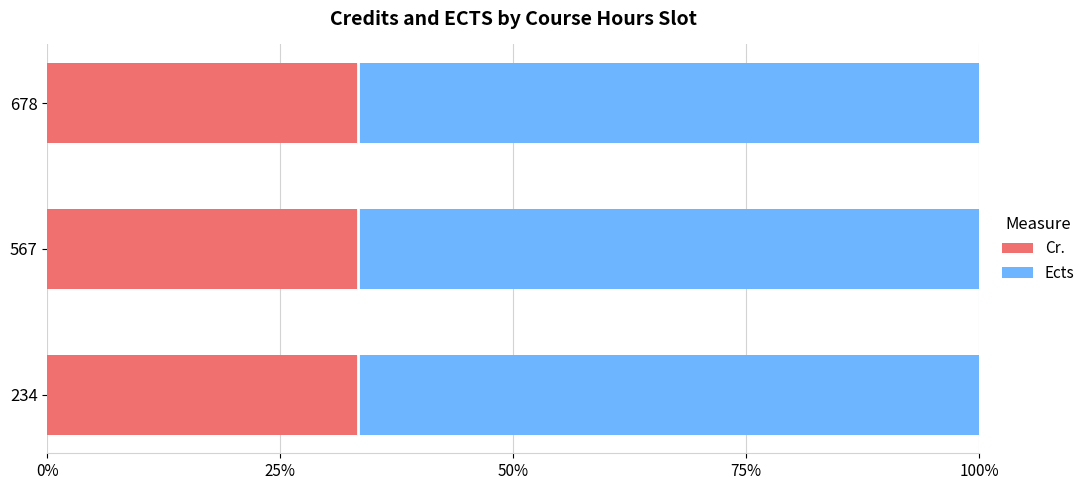

What is the sum of all Cr. values?

100.0